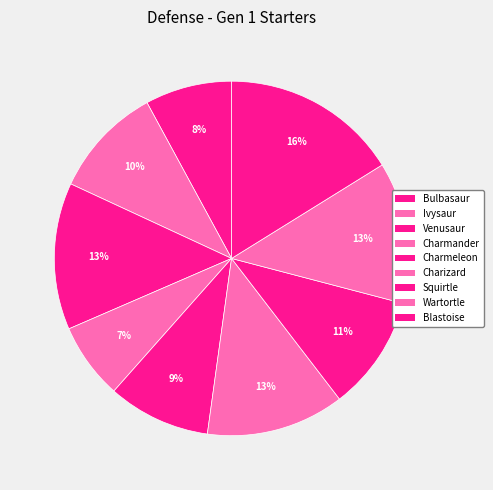

How many slices are in this pie chart?

9